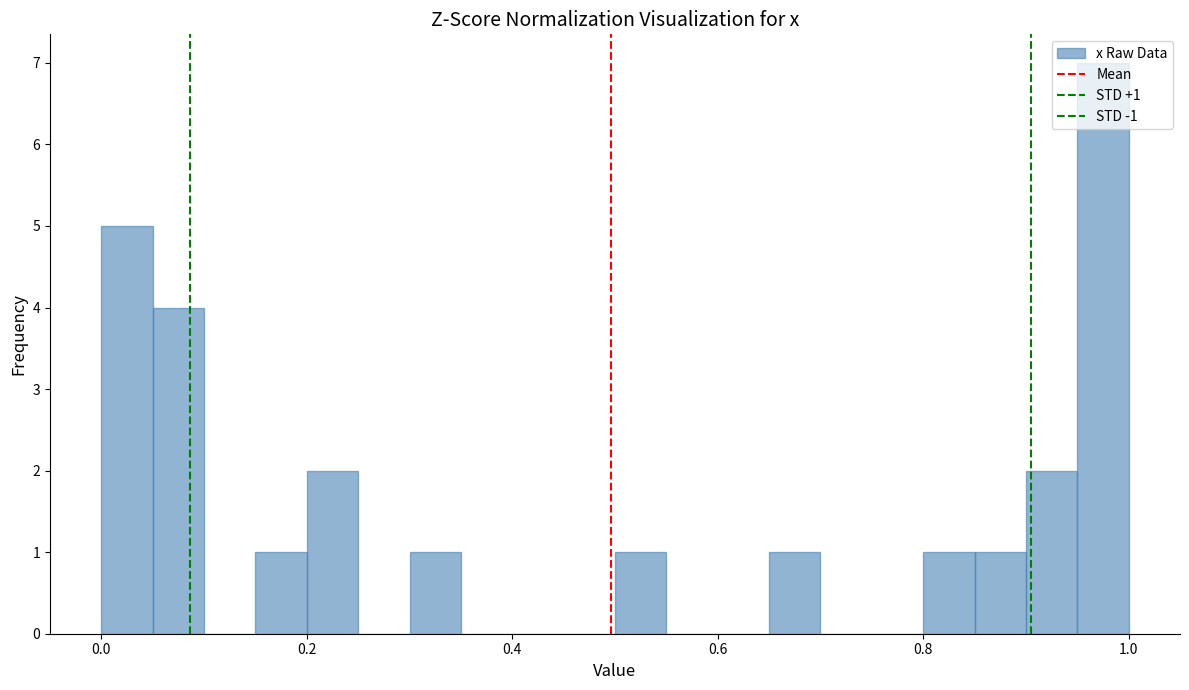

Around what value on the x-axis is the tallest bar? Give the approximate position of its centre, as read against the axis.

0.98